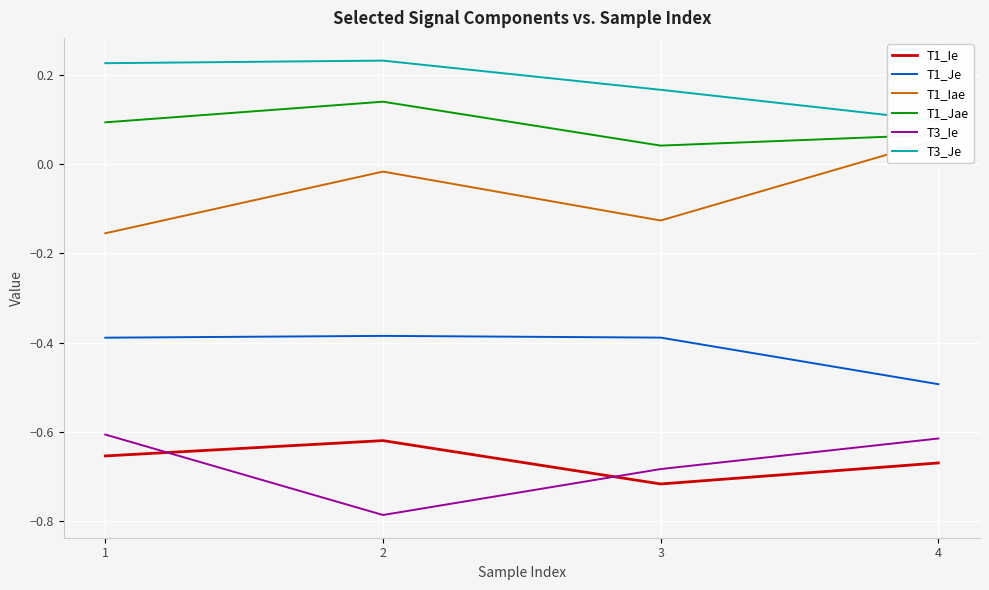

What is the minimum value shown in the chart?

-0.8